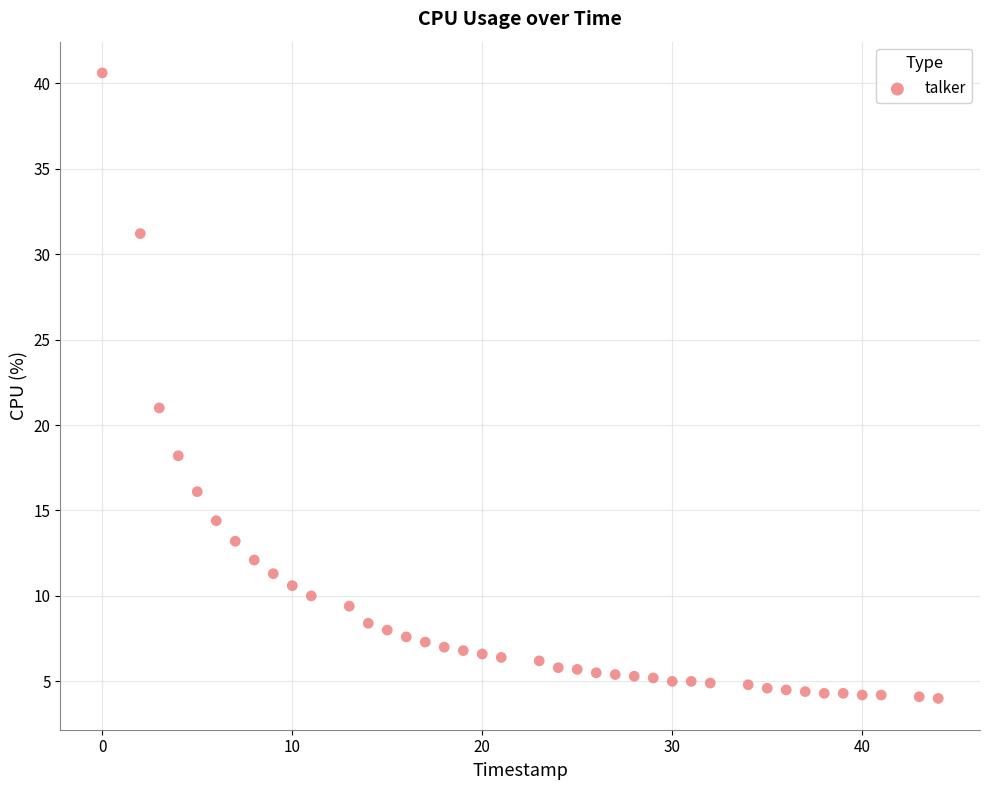

What is the range of X values (max minus min)?

44.0